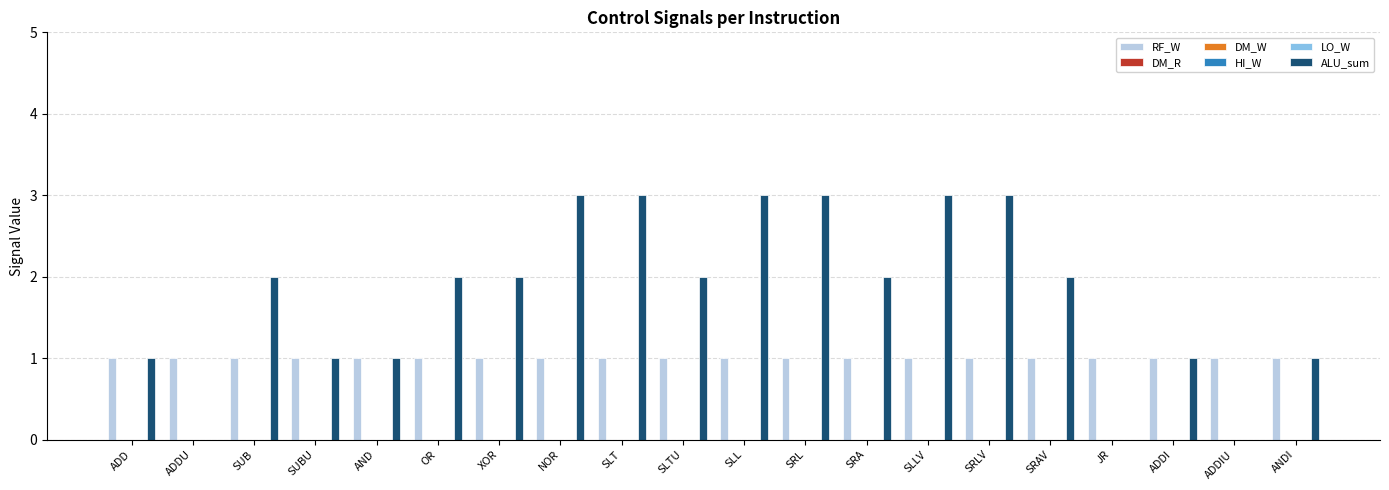

Which has a higher value, SRAV or SUB?

SRAV